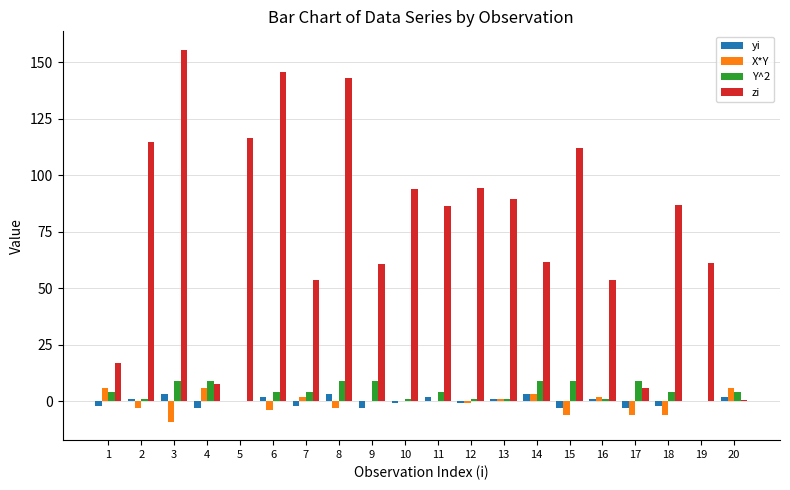

What is the greatest value displayed?

155.4